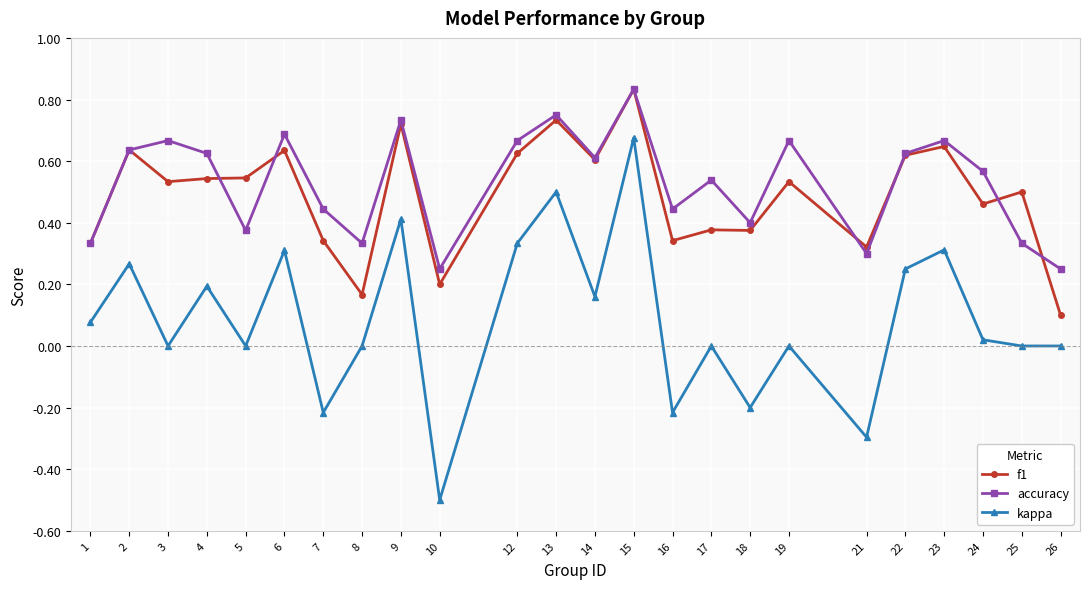

How many accuracy values are between 0 and 1?

24